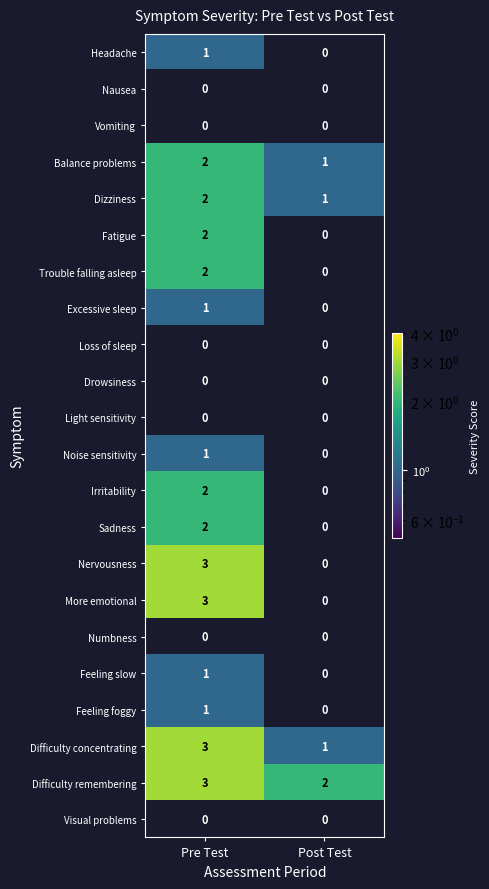

List the labels in order of More emotional value, smallest first.

Post Test, Pre Test